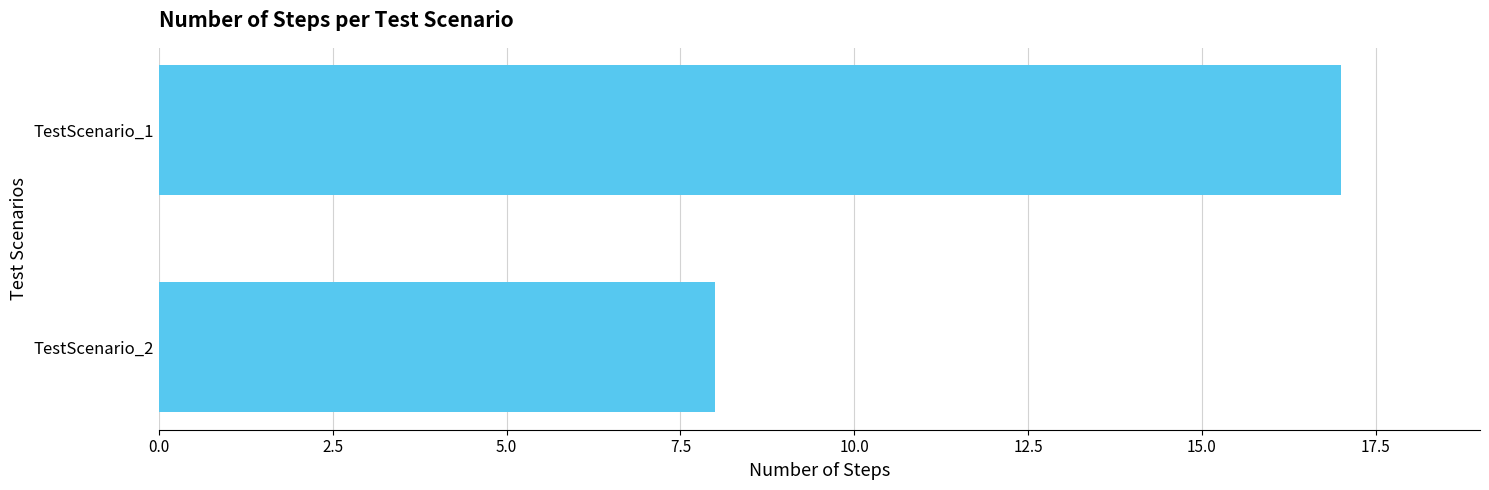

What is the value of the 2nd bar from the top?

8